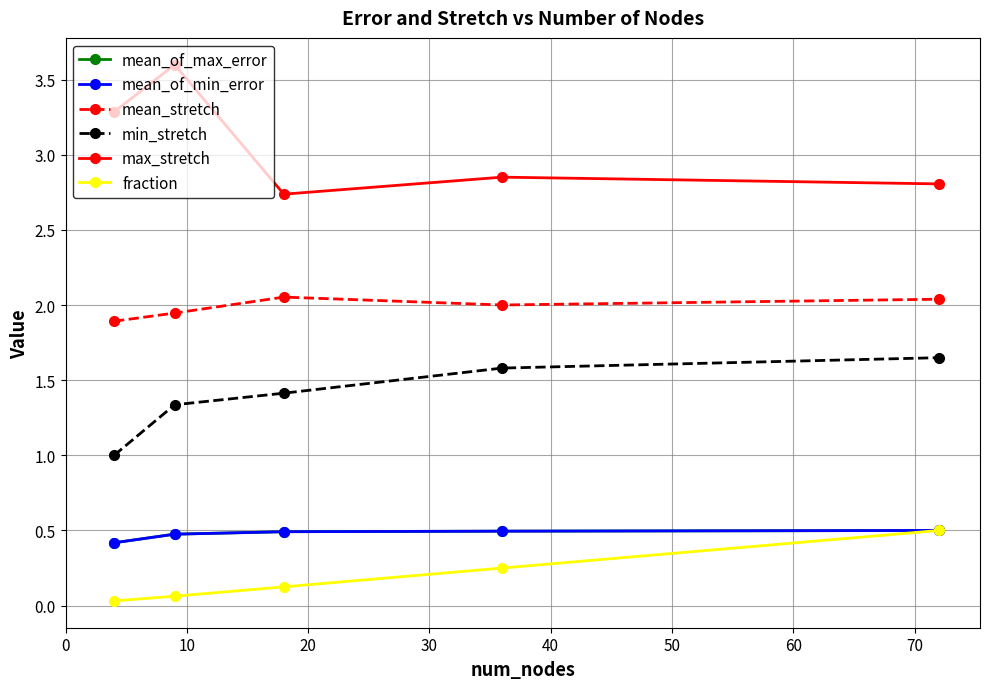

Is this an area chart (filled region under the line)?

No